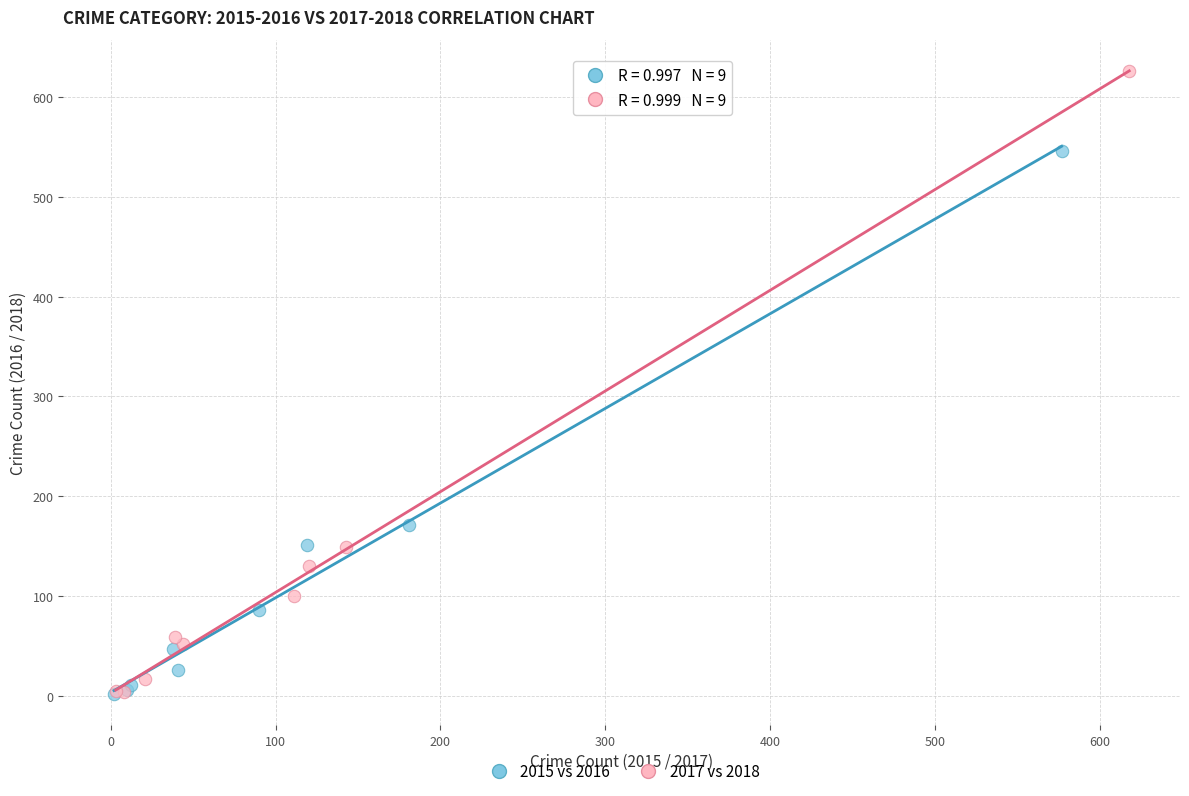

What are all the series names shown in the legend?

2015 vs 2016, 2017 vs 2018